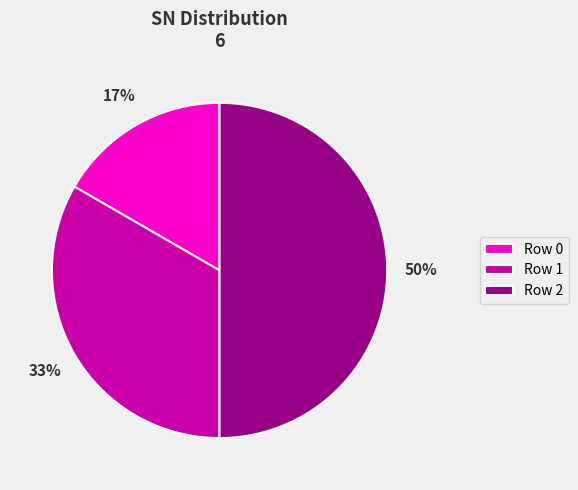

To the nearest percent, what percentage of the pie is Row 1?

33%